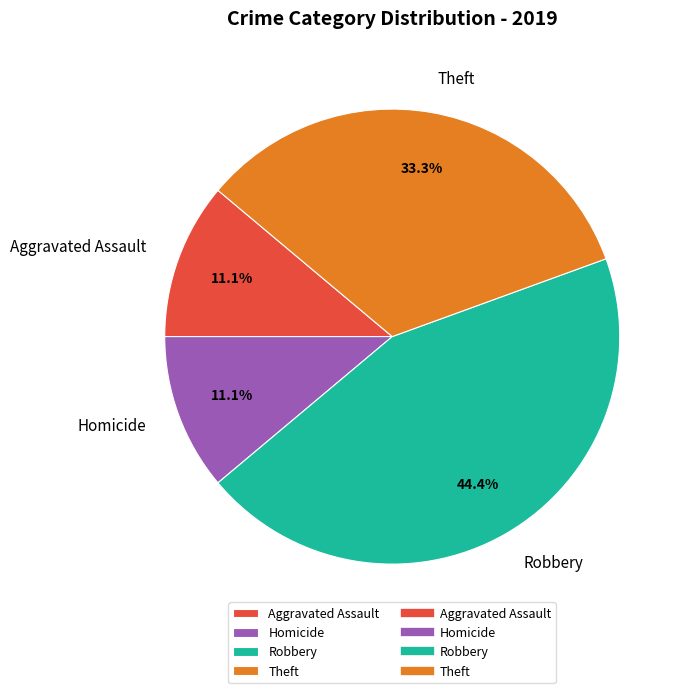

What is the largest slice in the pie chart?

Robbery